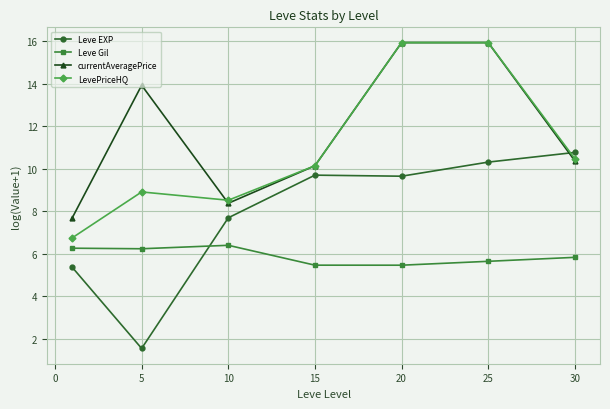

What is the maximum value for Leve EXP?

10.8